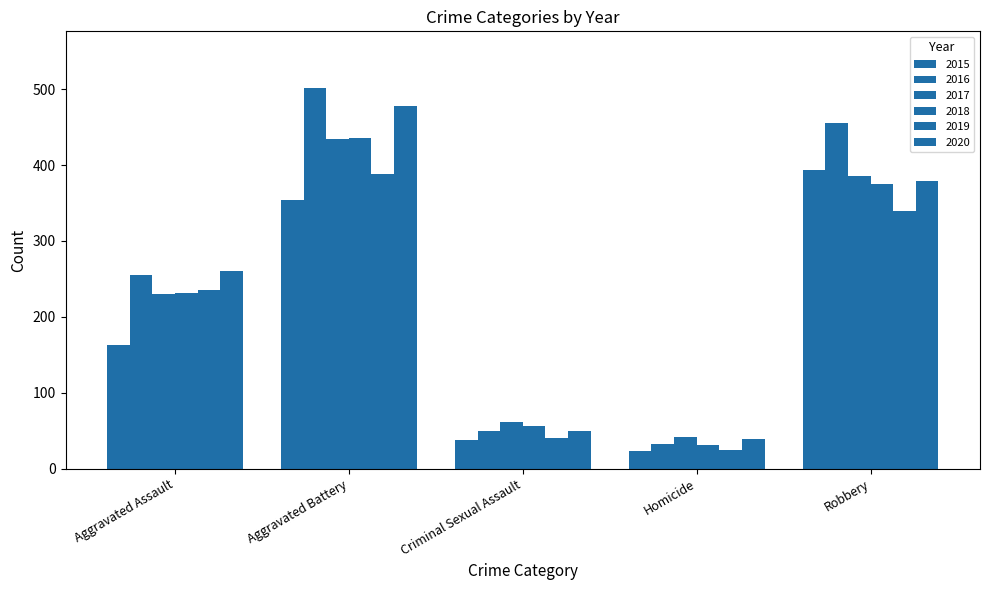

What is the total value across all series at Homicide?

192